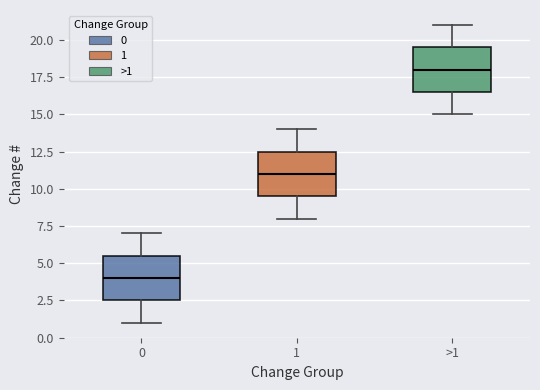

Where is the upper edge of the box for 1 on the y-axis? The values are not printed on the chart, so give them approximately, as read against the axis.

12.5